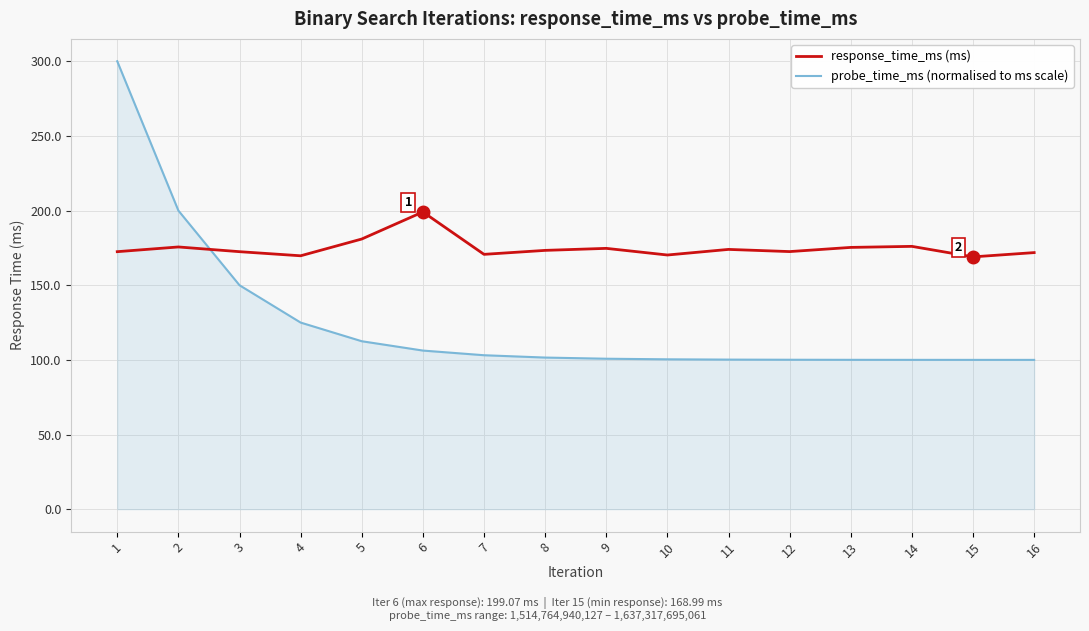

What is the total value across all series at 15?

269.0